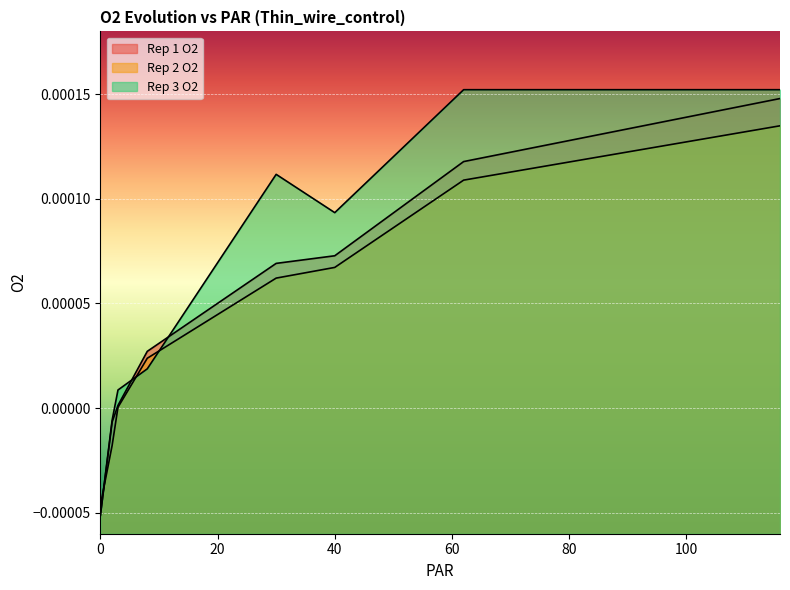

Which series ends up on top after the final intersection of Rep 1 O2 and Rep 2 O2?

Rep 1 O2